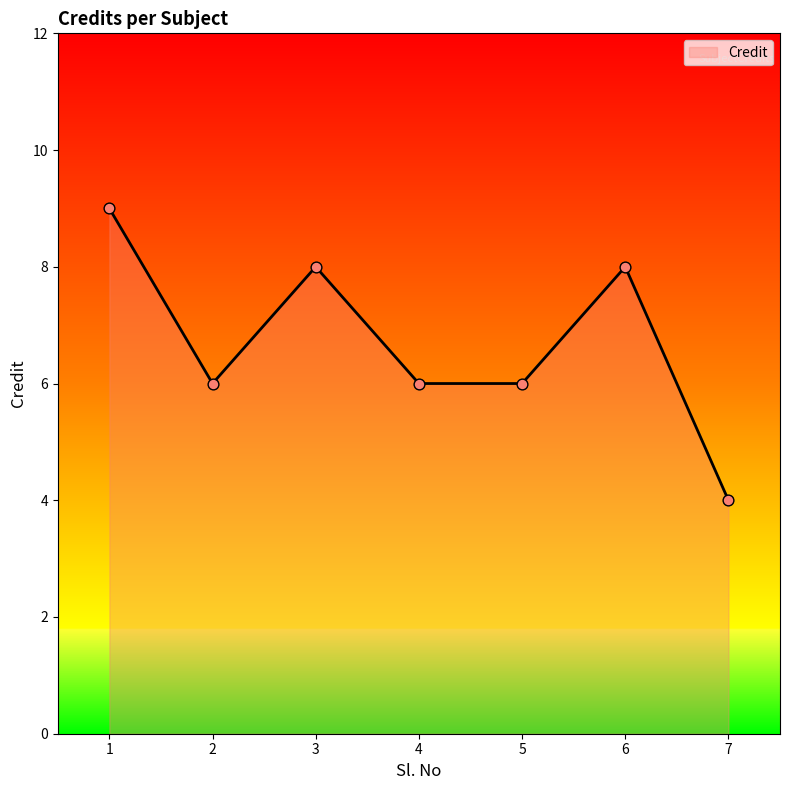

Approximately how many times larger is the value at 7 compared to 2?

0.7